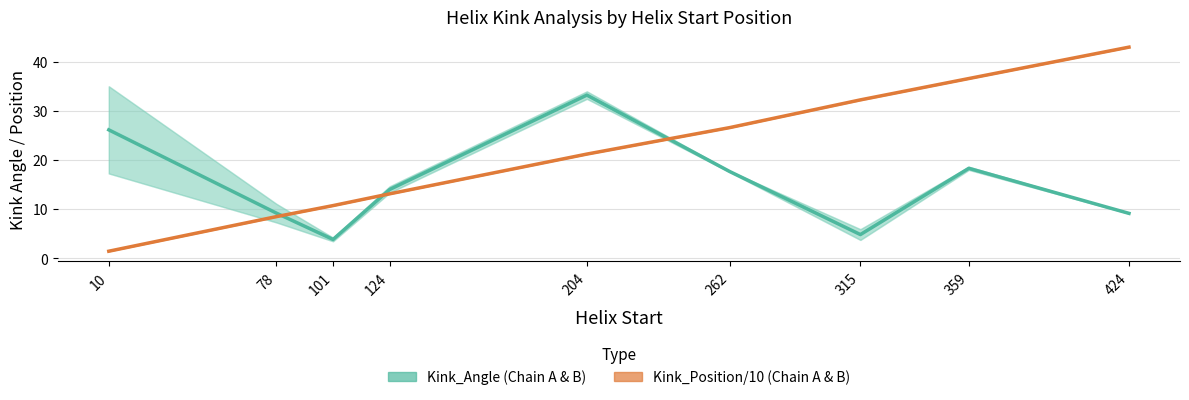

At which category is the sum across all series the highest?

359